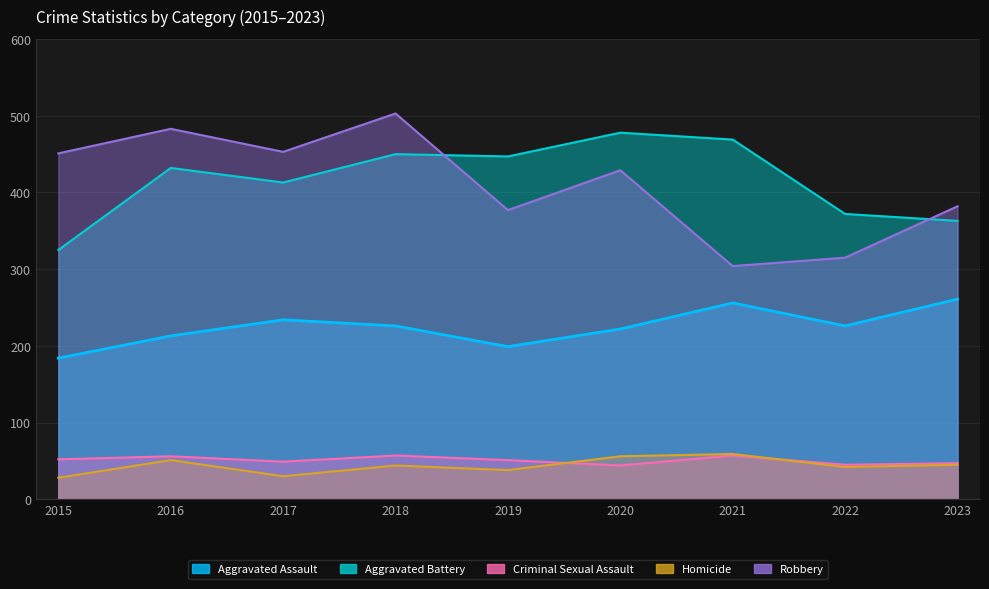

Which category has the highest value across all series?

2018